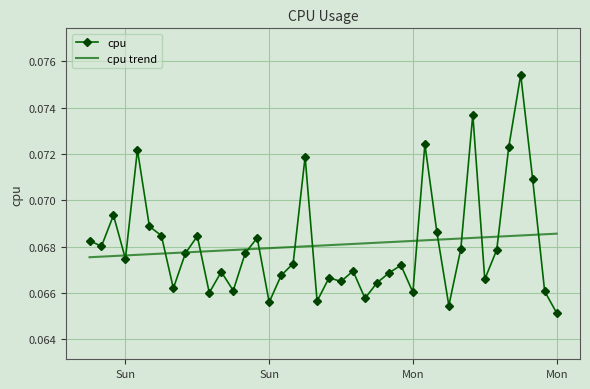

True or false: cpu and cpu trend cross at least once.

True